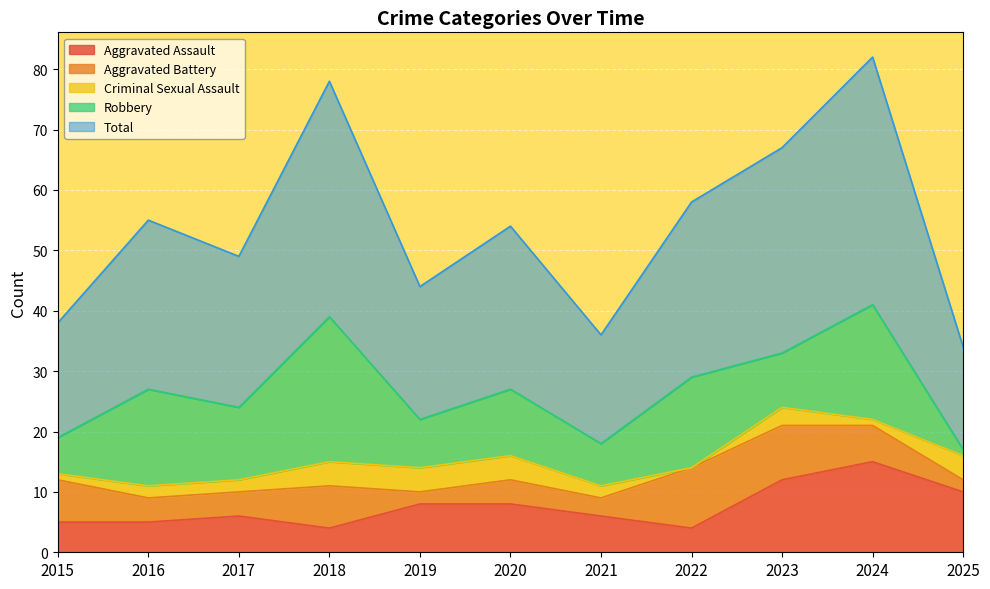

What is the difference between the maximum and minimum values in the Total series?

24